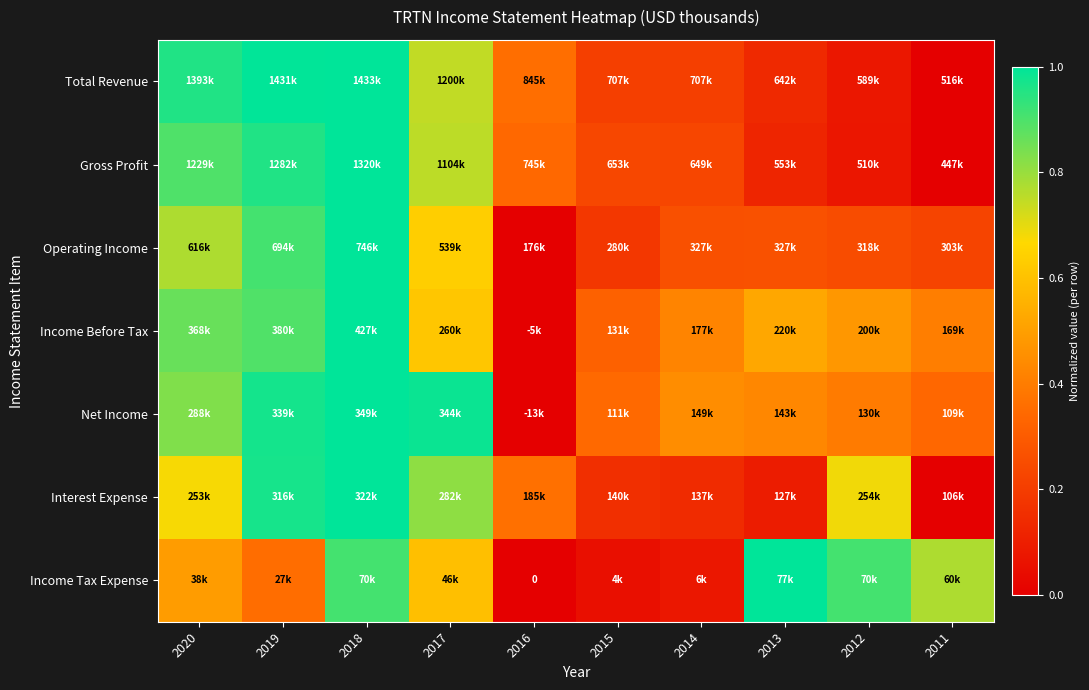

List the labels in order of Gross Profit value, largest first.

2018, 2019, 2020, 2017, 2016, 2015, 2014, 2013, 2012, 2011